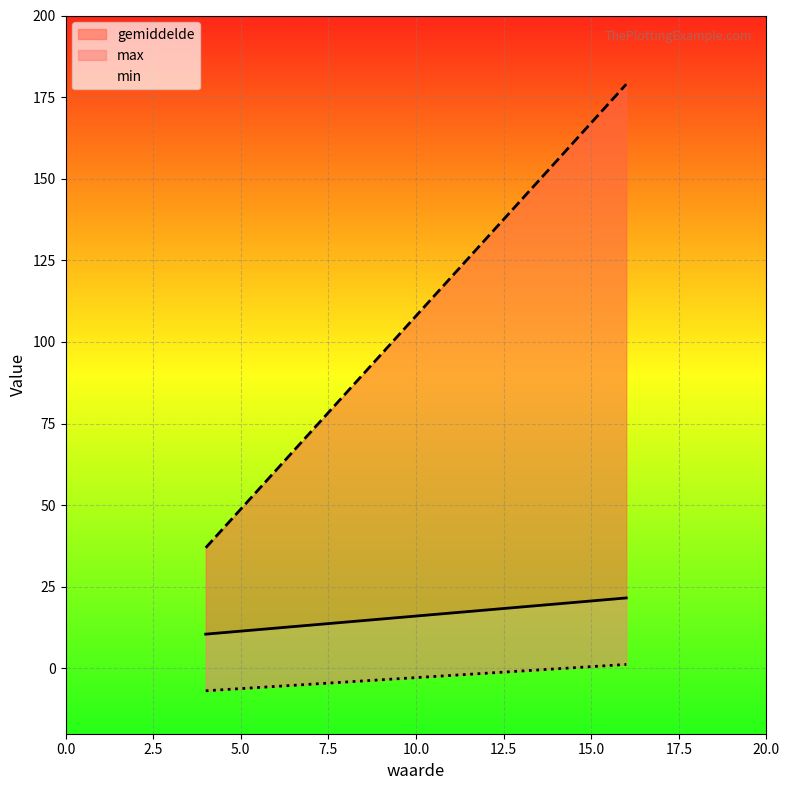

Which series has the widest spread of values?

max